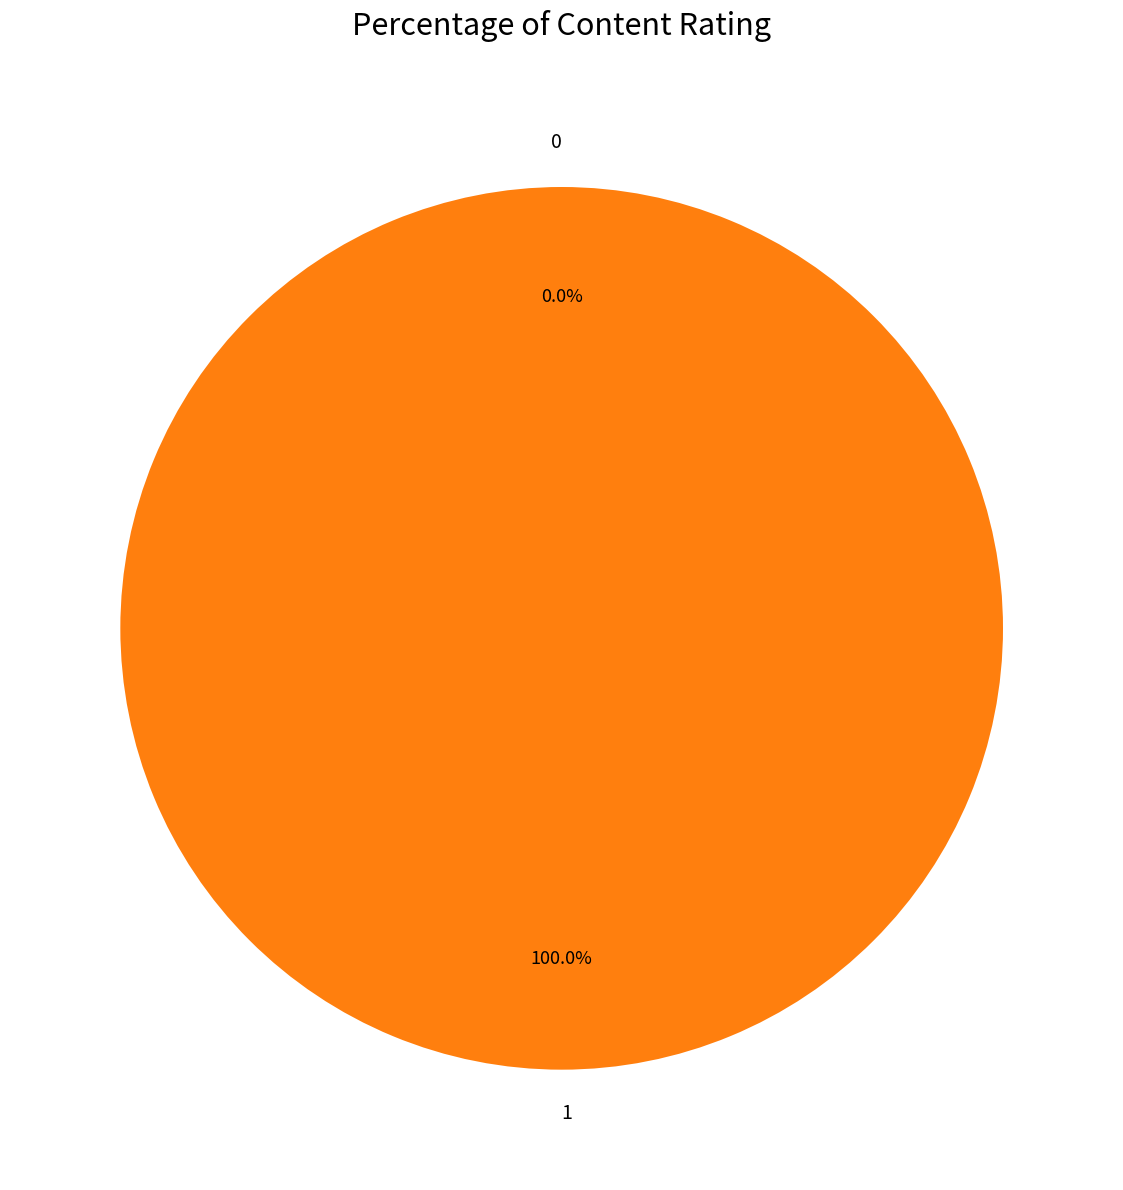

Which slice is the largest?

1